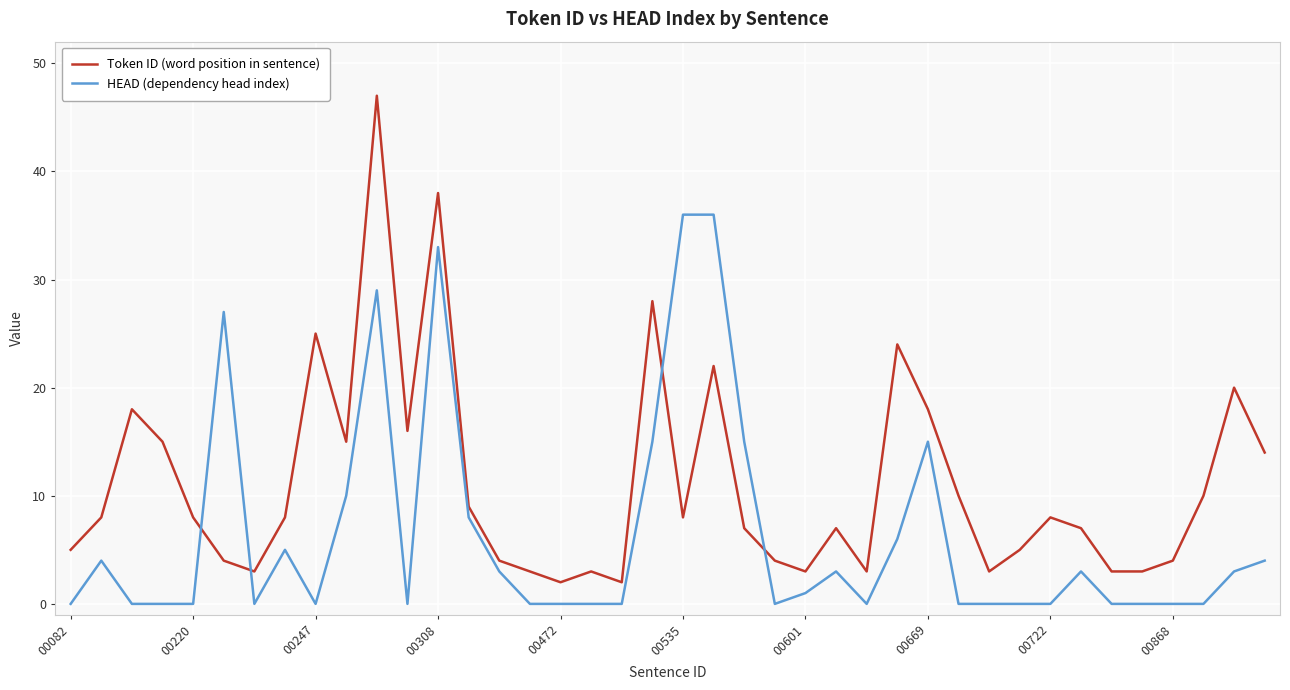

List the series in order of their peak value, highest first.

Token ID (word position in sentence), HEAD (dependency head index)